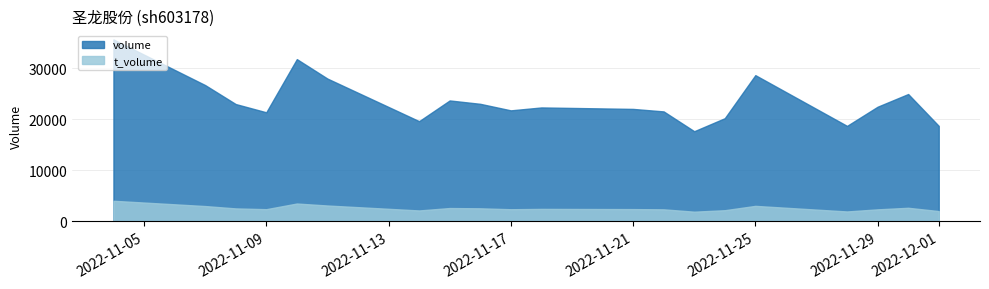

At which category is the sum across all series the highest?

2022-11-04